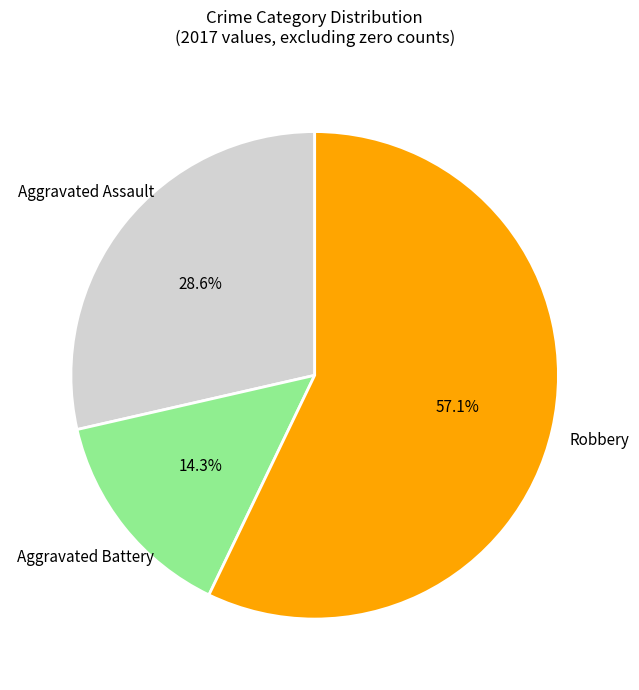

Does any single category account for the majority?

Yes